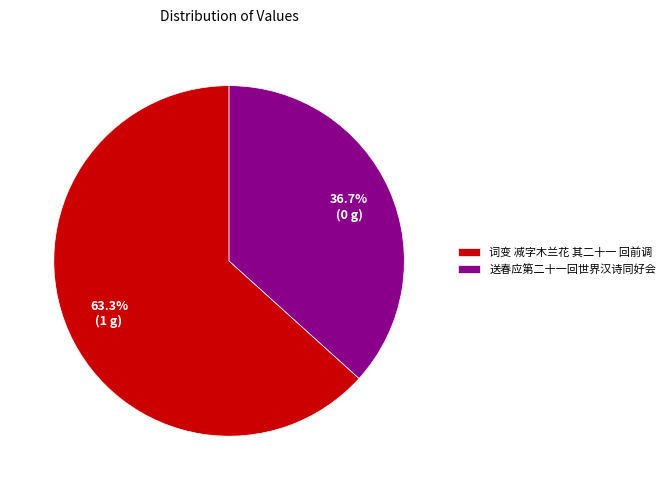

What percentage is NOT represented by 词变 减字木兰花 其二十一 回前调?

36.7%